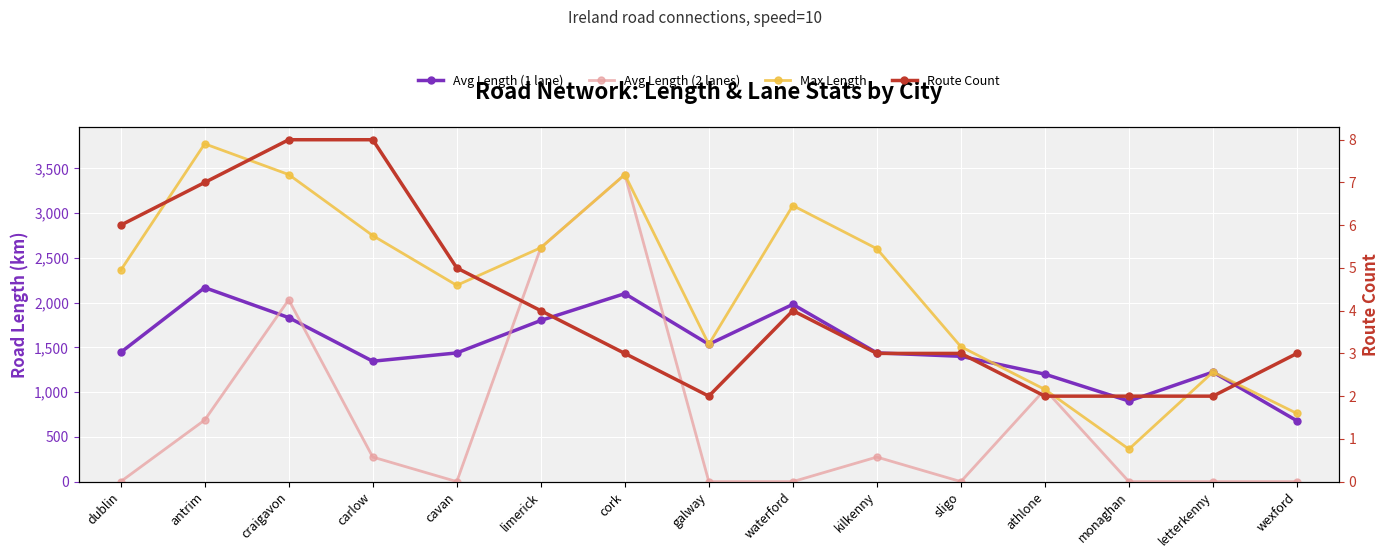

True or false: Route Count and Avg Length (1 lane) cross at least once.

False